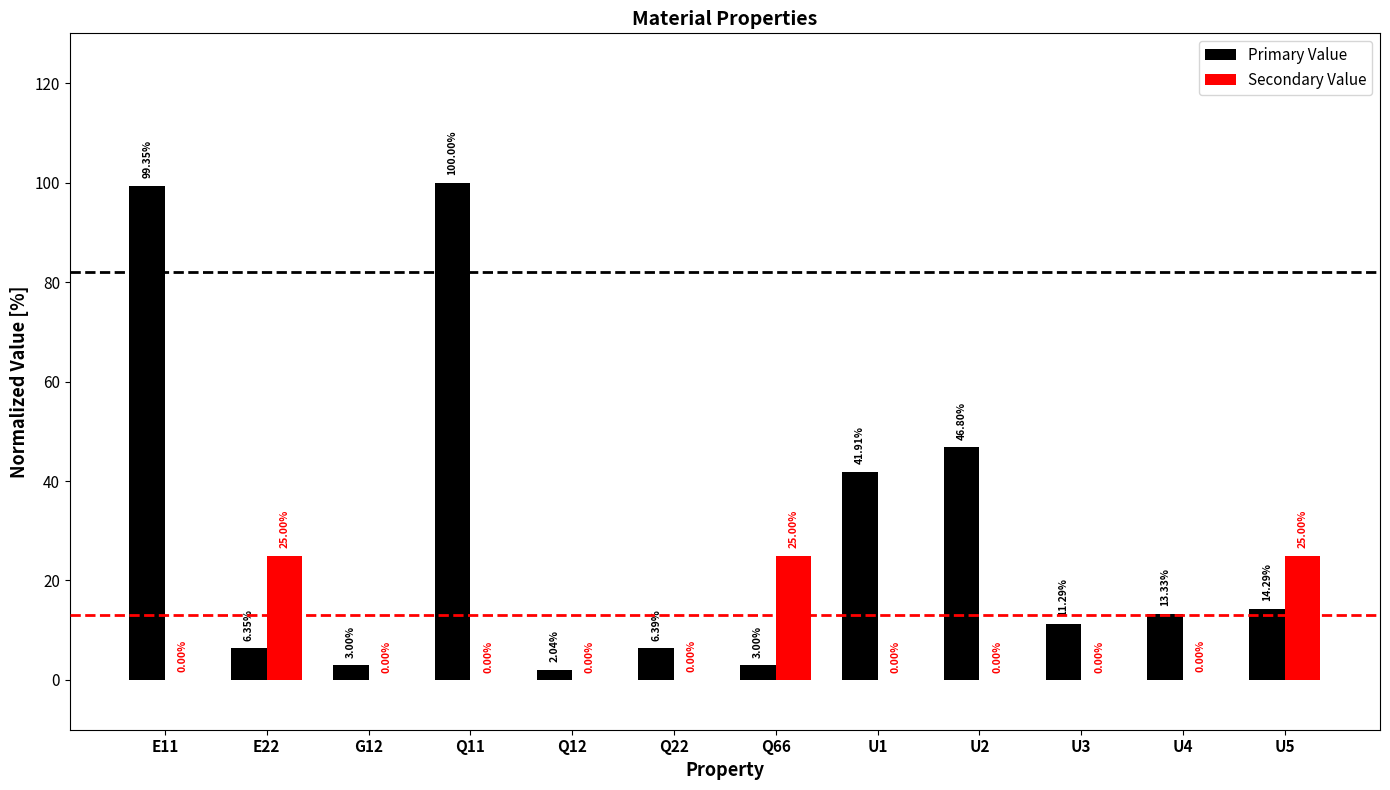

What is the average value of the Primary Value series?

29.0